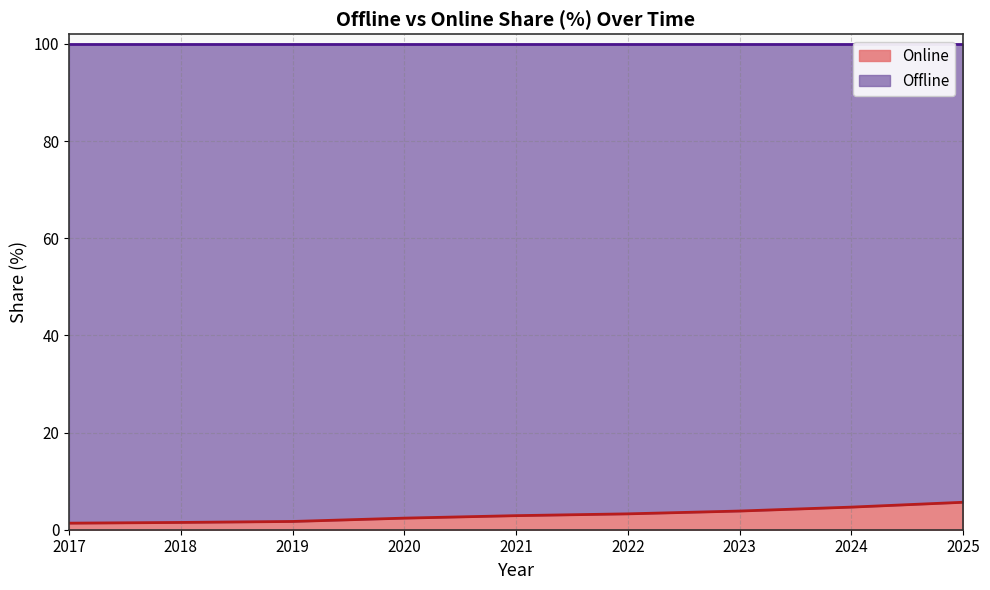

Rank the categories by value from lowest to highest.

2017, 2018, 2019, 2020, 2021, 2022, 2023, 2024, 2025